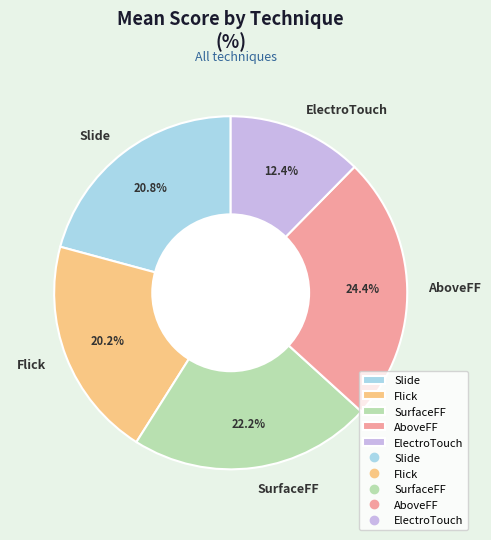

Count the number of slices in the pie.

5